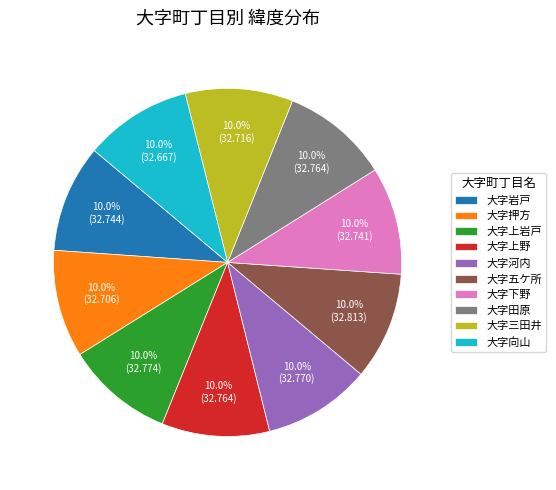

What is the ratio of the value at 大字下野 to the value at 大字岩戸?

1.0